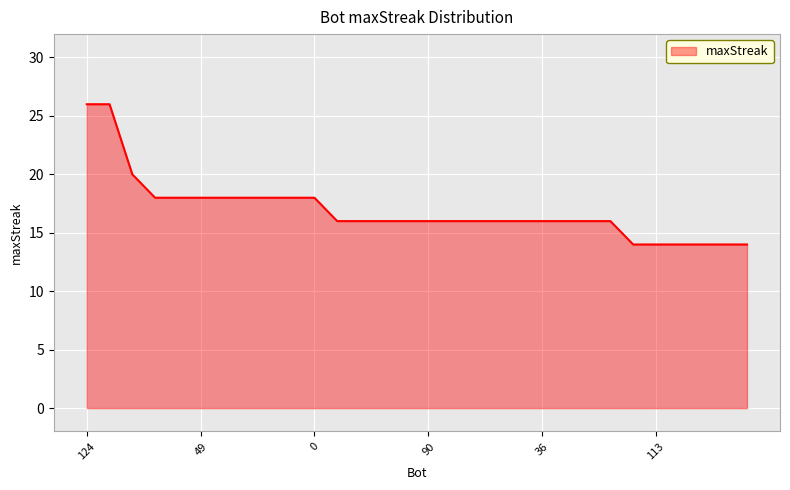

Count the number of categories in the chart.

30